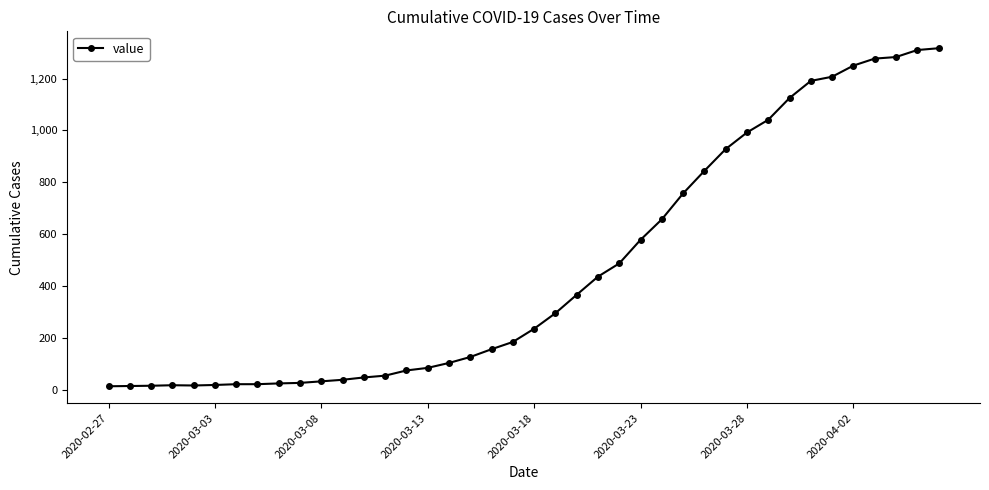

What is the greatest value displayed?

1317